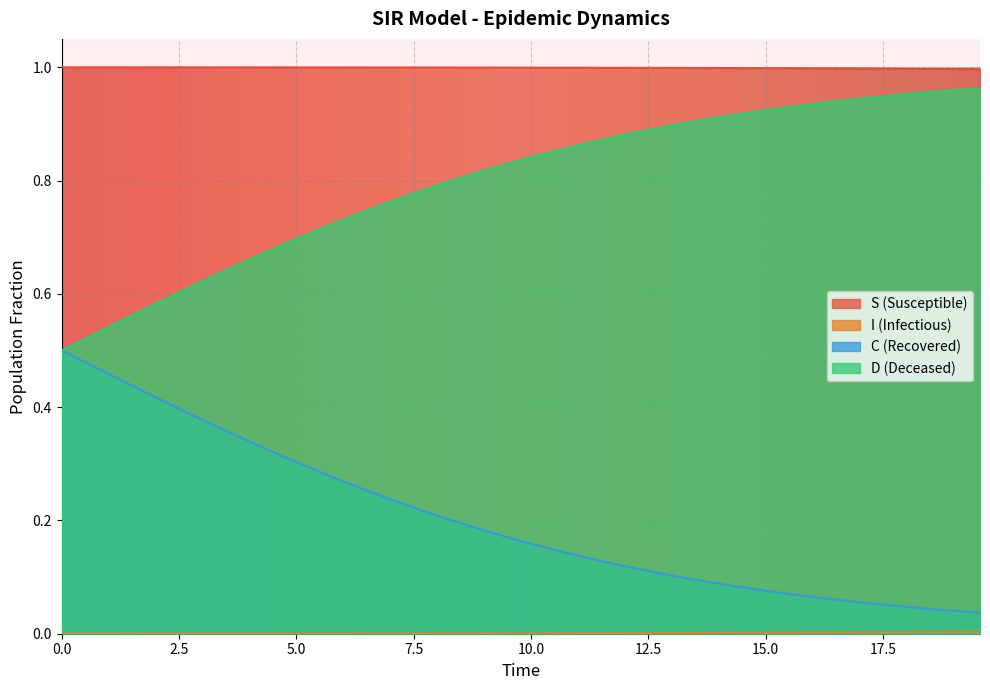

Which series has the largest total across all categories?

S (Susceptible)